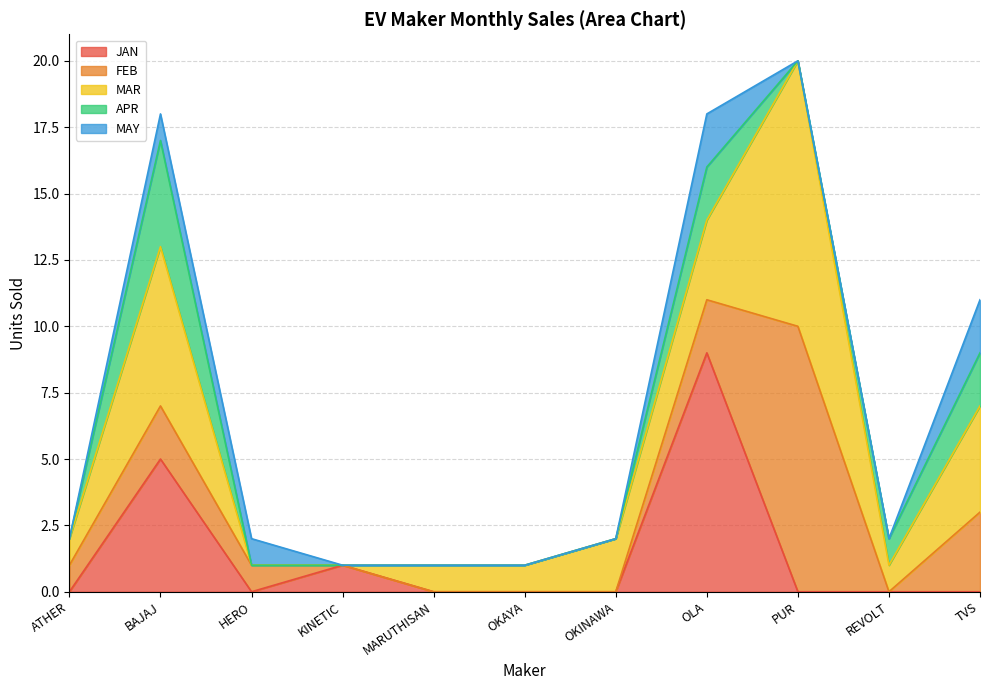

True or false: MAR and APR intersect in this chart.

False